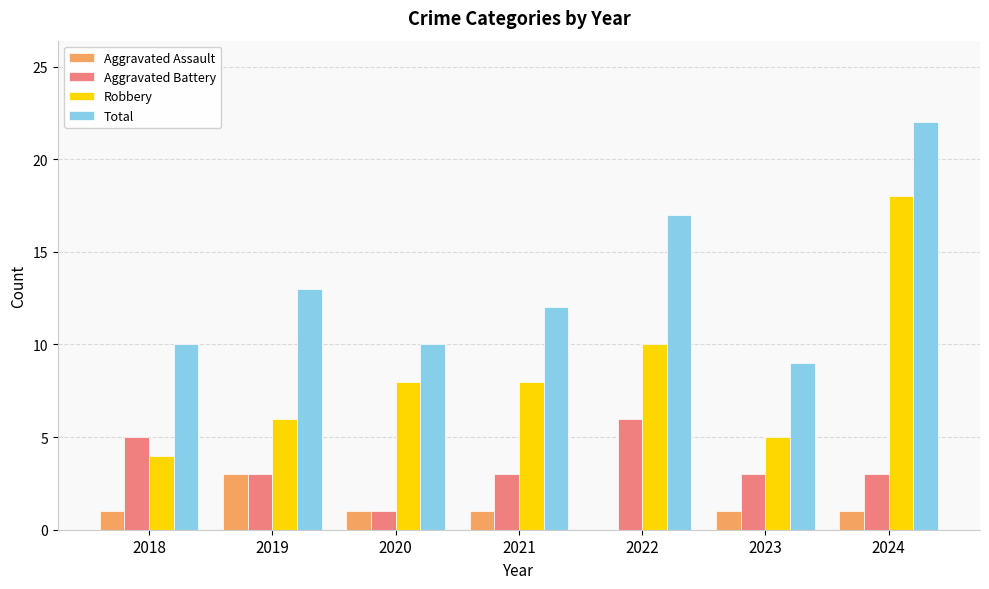

Reading right to left, extract all data points from this chart.

Aggravated Assault: 2024=1	2023=1	2022=0	2021=1	2020=1	2019=3	2018=1
Aggravated Battery: 2024=3	2023=3	2022=6	2021=3	2020=1	2019=3	2018=5
Robbery: 2024=18	2023=5	2022=10	2021=8	2020=8	2019=6	2018=4
Total: 2024=22	2023=9	2022=17	2021=12	2020=10	2019=13	2018=10